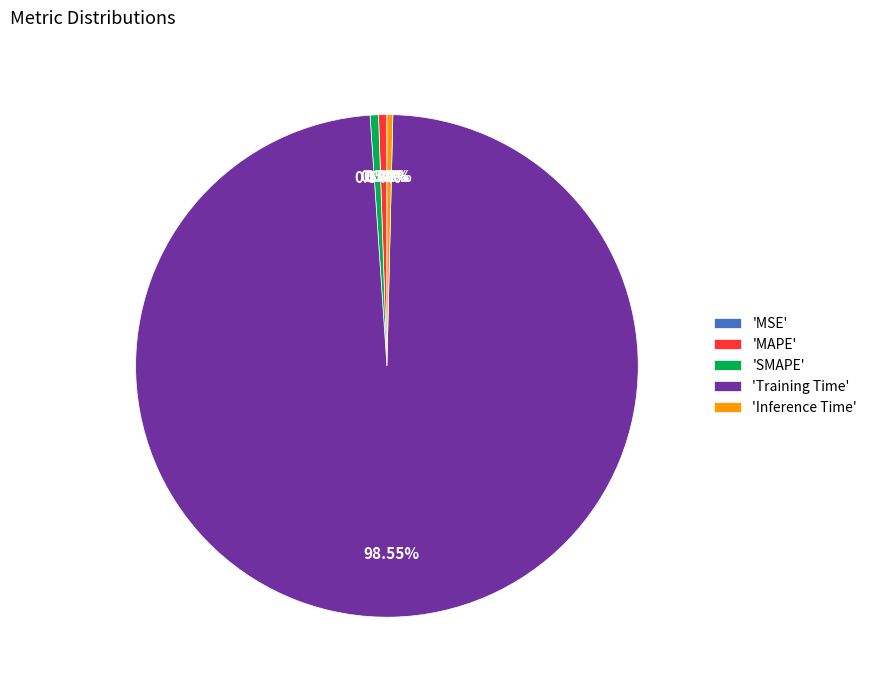

Which slice is the largest?

'Training Time'